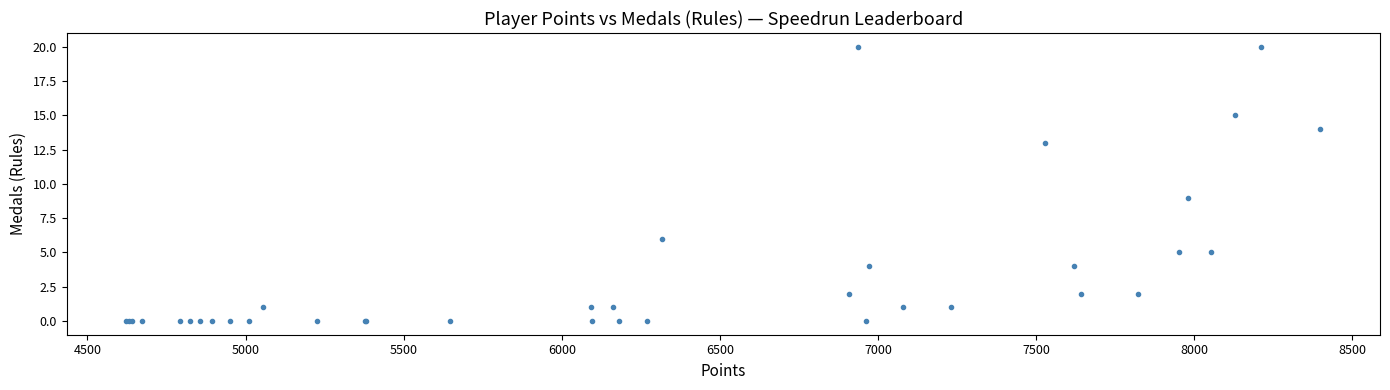

What Y value in the scatter plot is closest to 10?

9